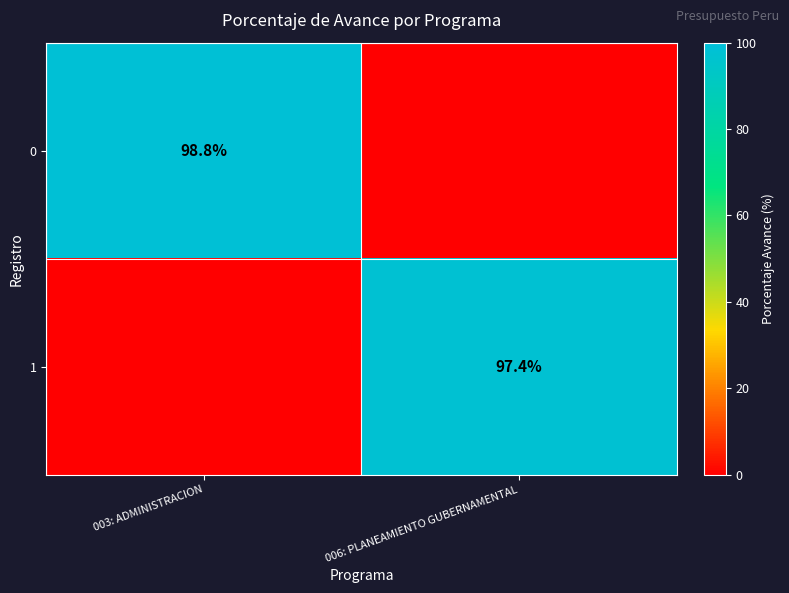

The value of 1 at 006: PLANEAMIENTO GUBERNAMENTAL is 97.4. True or false?

True